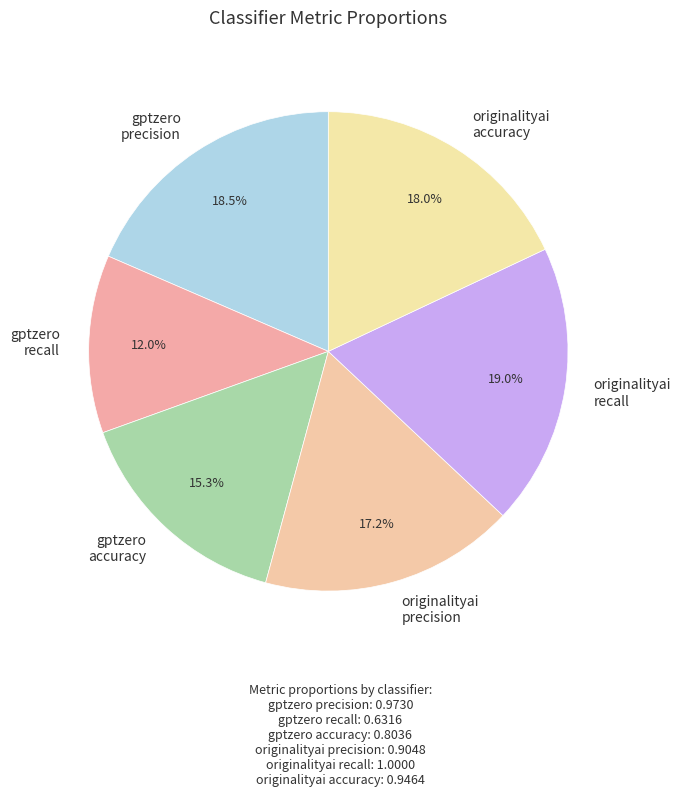

Does gptzero accuracy account for over 50% of the chart?

No